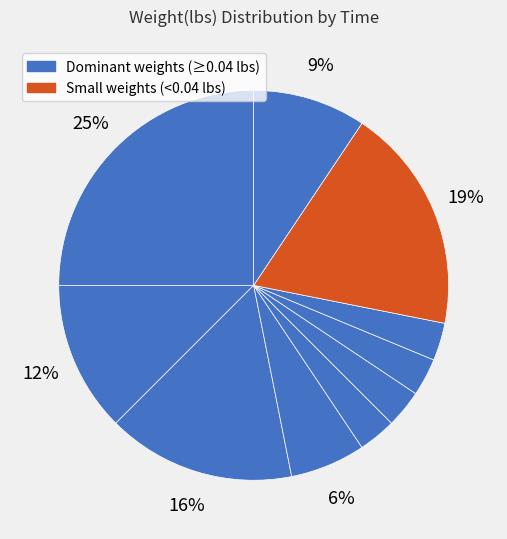

How many segments does this pie chart have?

10